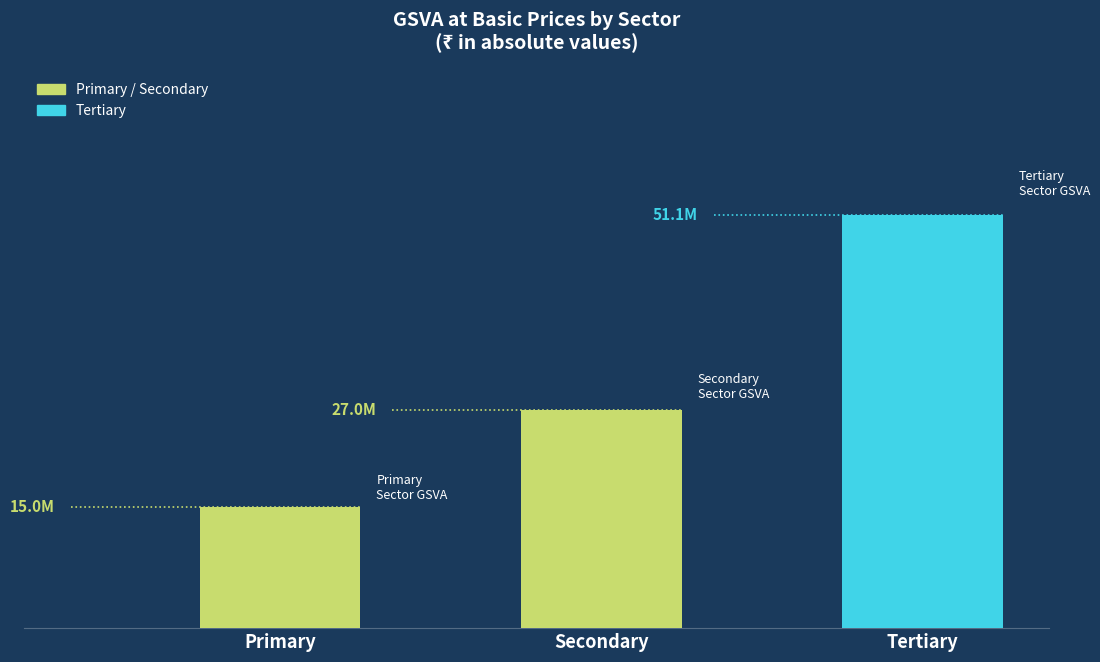

Are the bars grouped side by side (vs. stacked)?

No